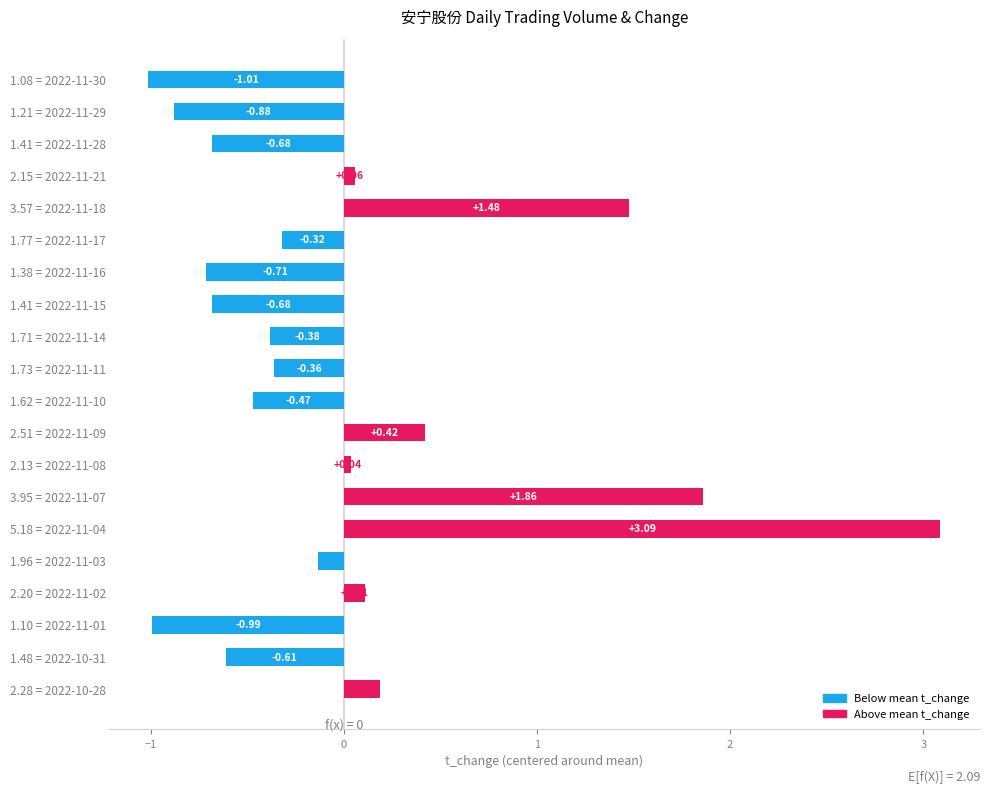

How many positive values are there?

8